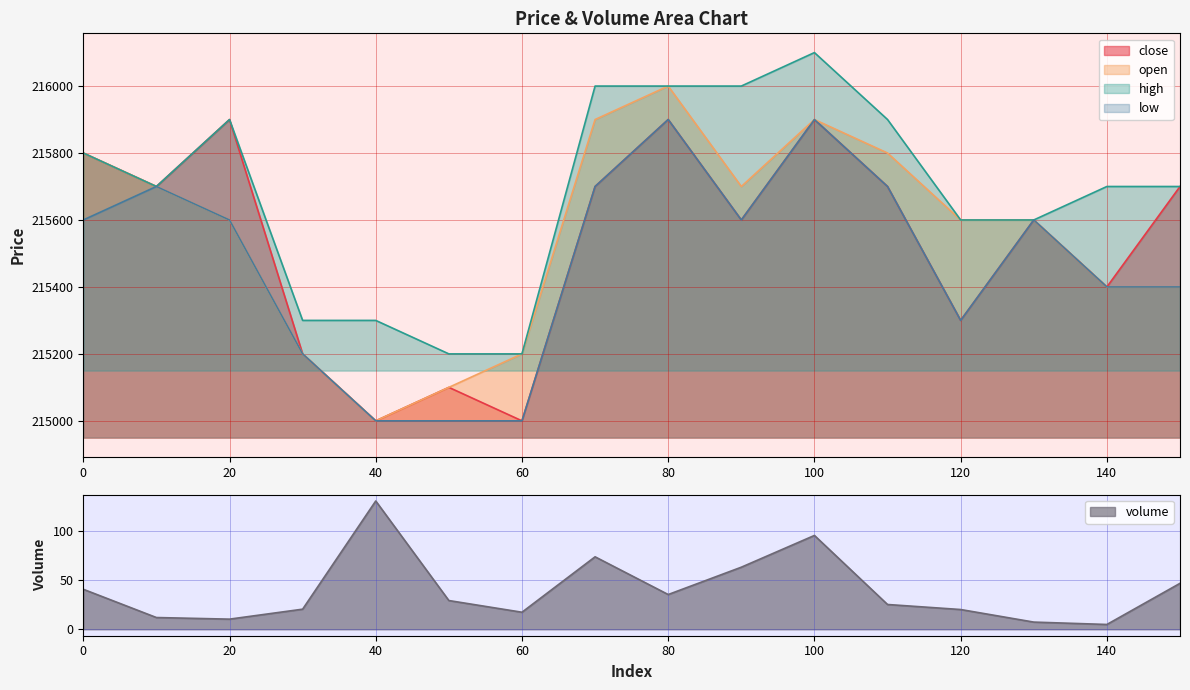

At which label does low reach its minimum?

40